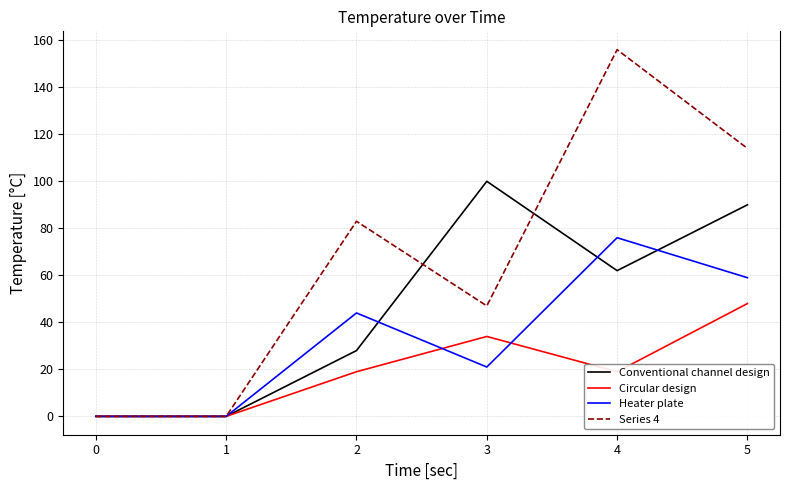

Which series has the largest total across all categories?

Series 4